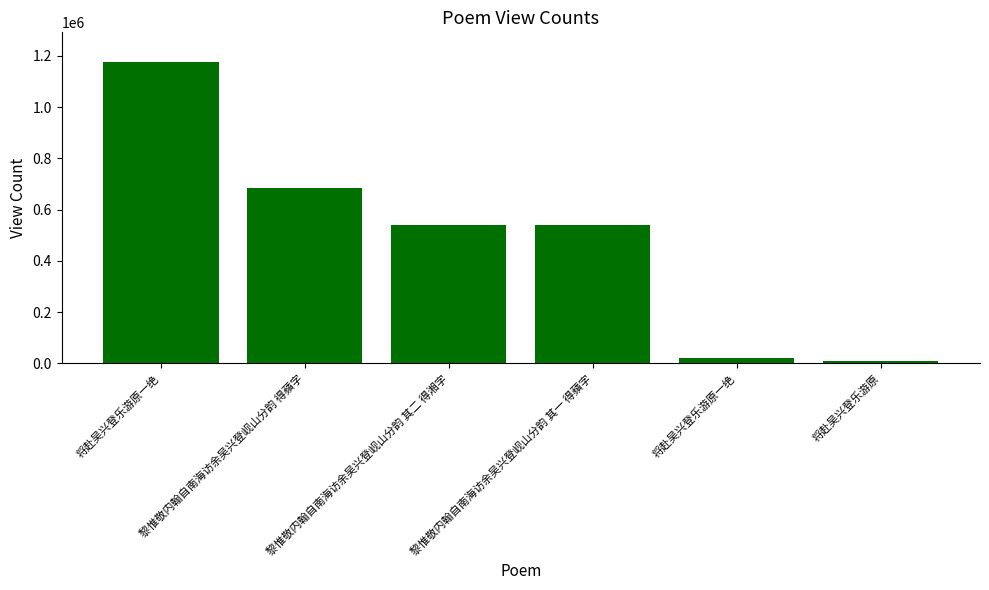

Read the value at 黎惟敬内翰自南海访余吴兴登岘山分韵 得蘋字, to the nearest 100.

683500